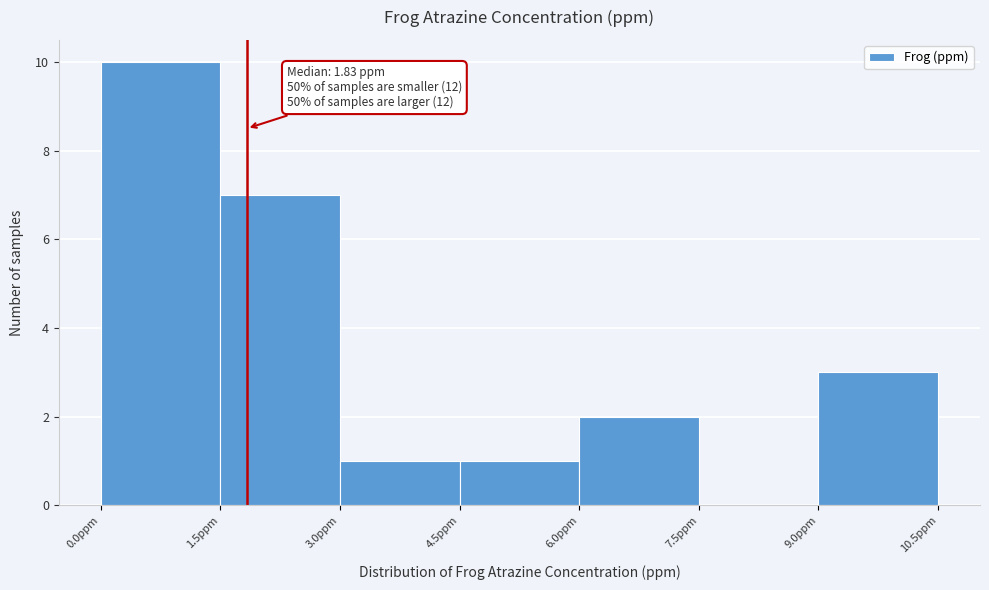

Over which range of the x-axis is the bar tallest?

0.0 to 1.5